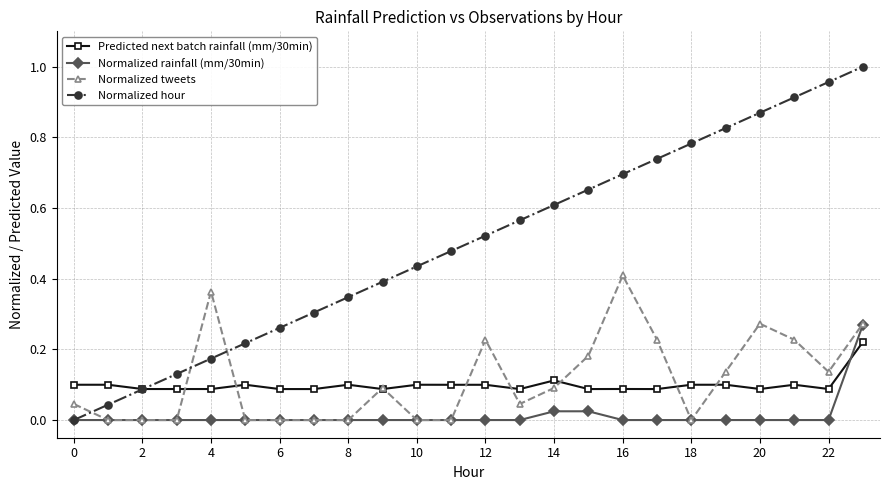

List the series in order of their peak value, highest first.

Normalized hour, Normalized tweets, Normalized rainfall (mm/30min), Predicted next batch rainfall (mm/30min)